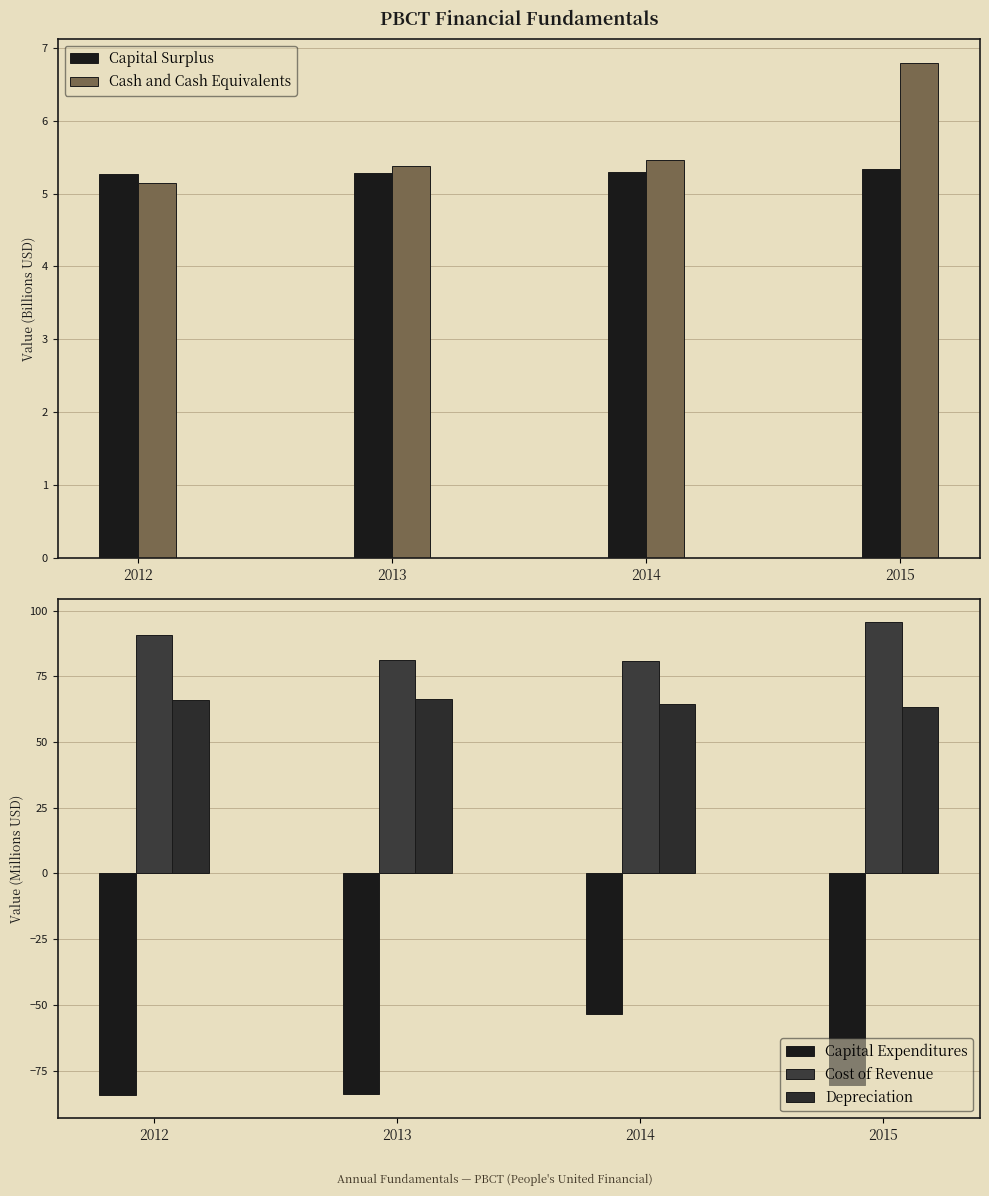

How many data points in Cost of Revenue are less than 90?

2